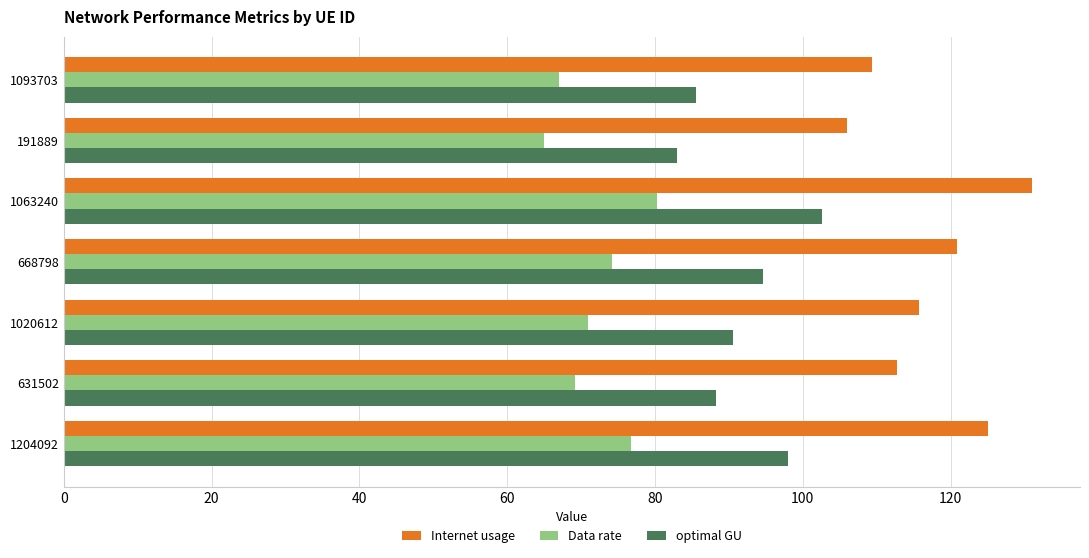

Which series has the widest spread of values?

Internet usage